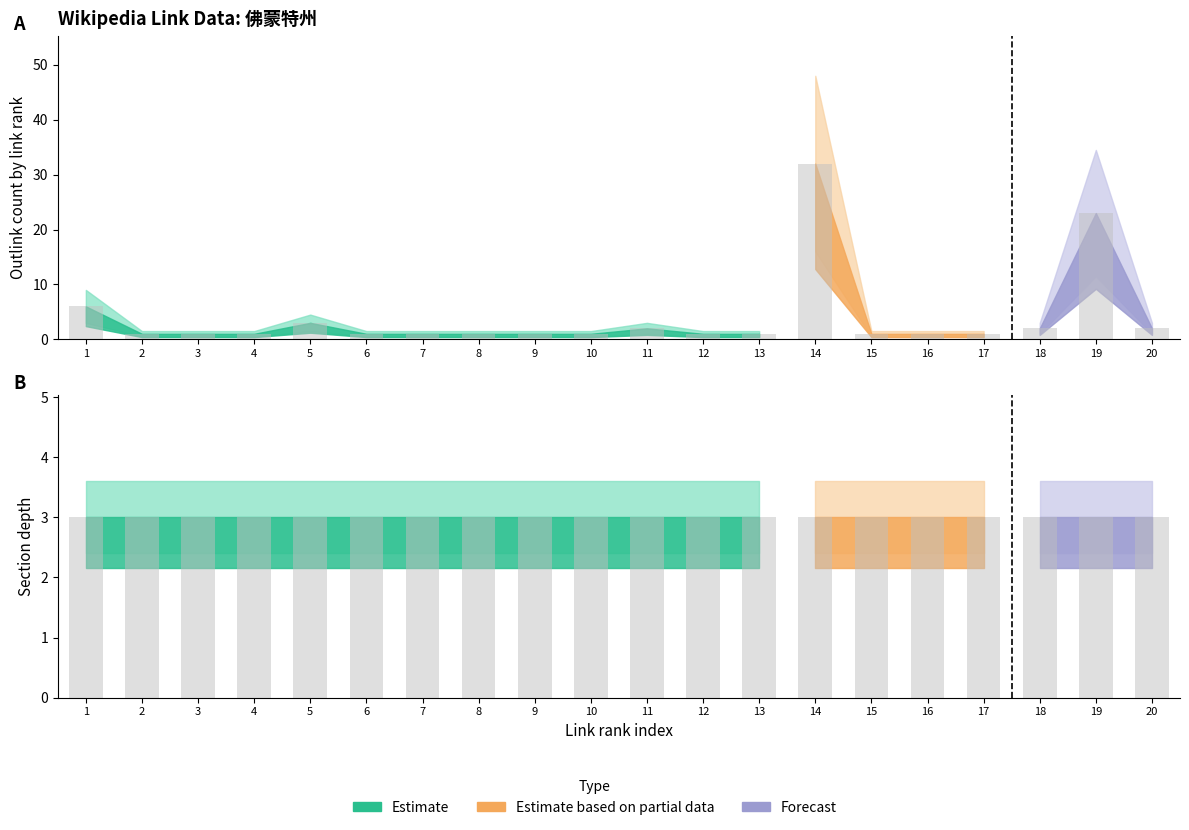

What is the maximum value for col_3 (link rank)?

20